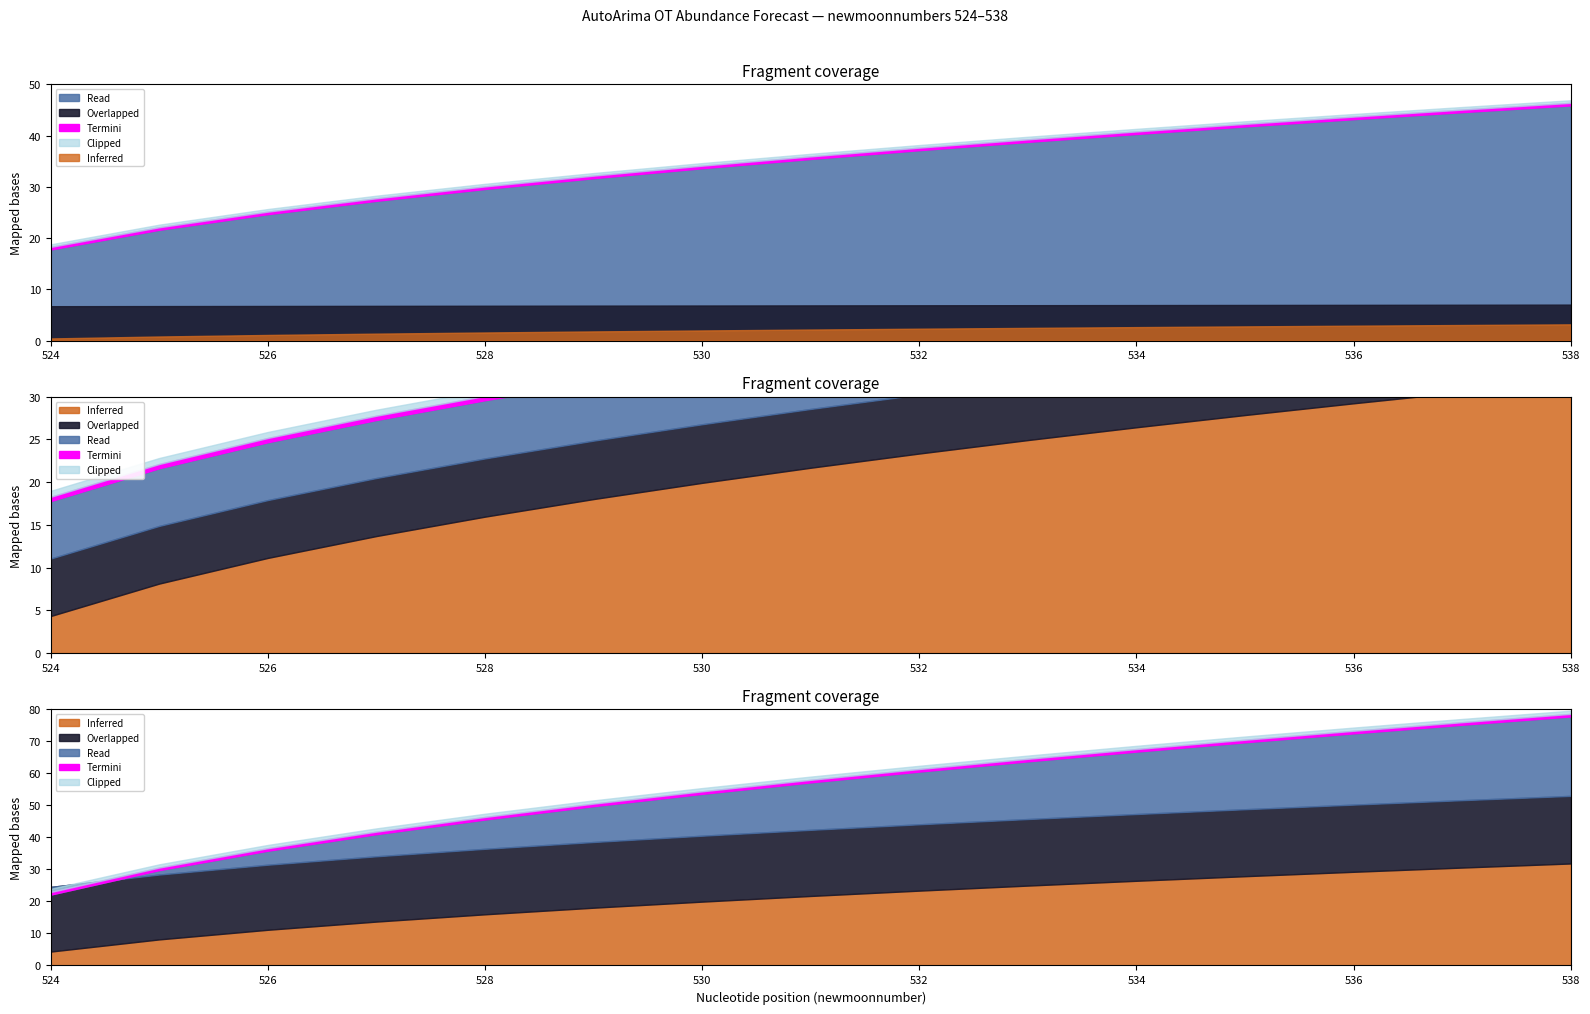

What is the total value across all series at 537?

82.1